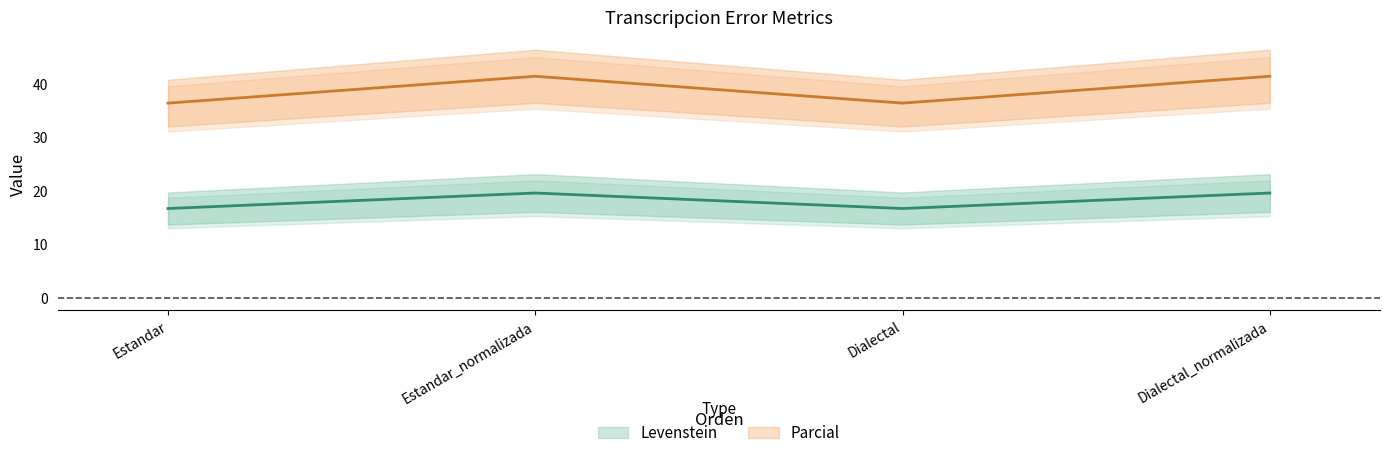

What are all the series names shown in the legend?

Levenstein, Parcial